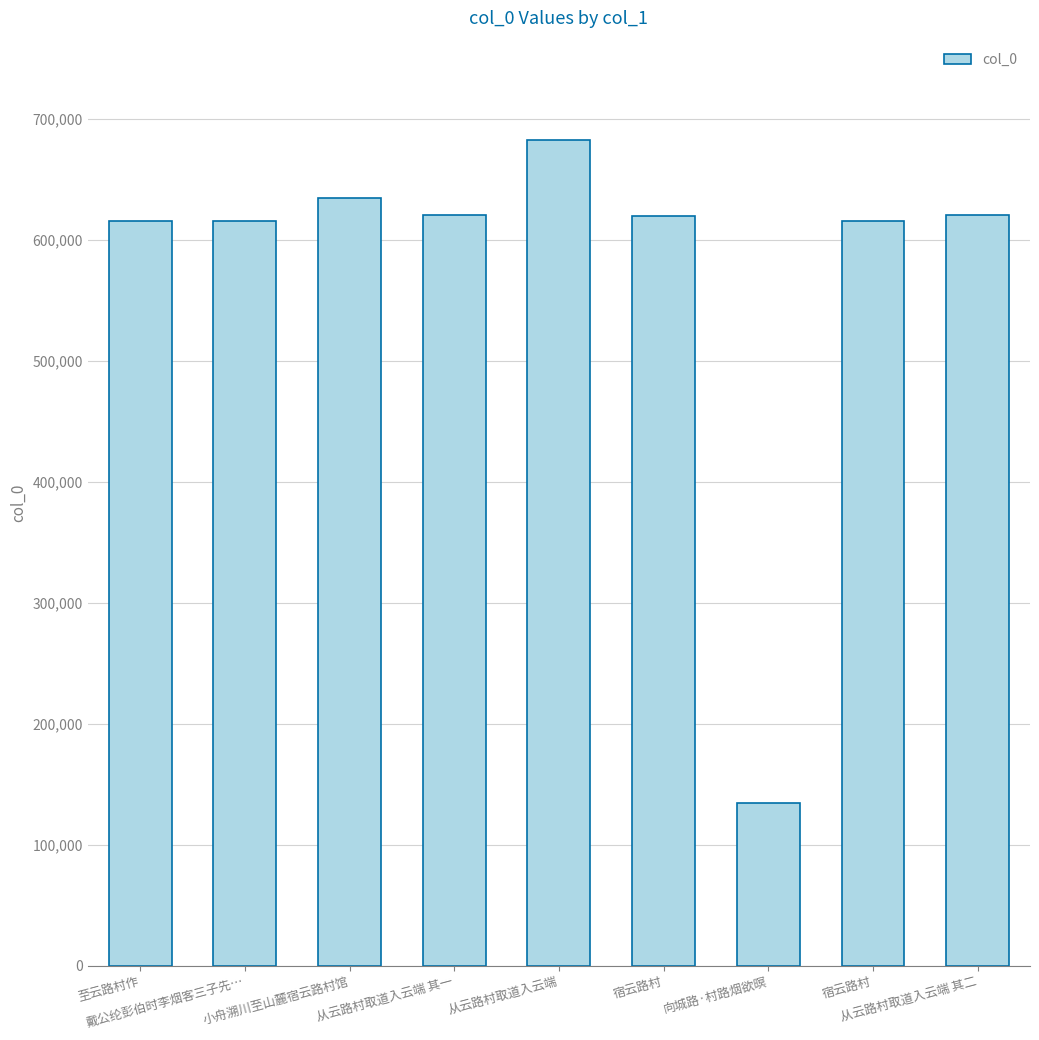

At which category does the chart reach its peak across all series?

从云路村取道入云端